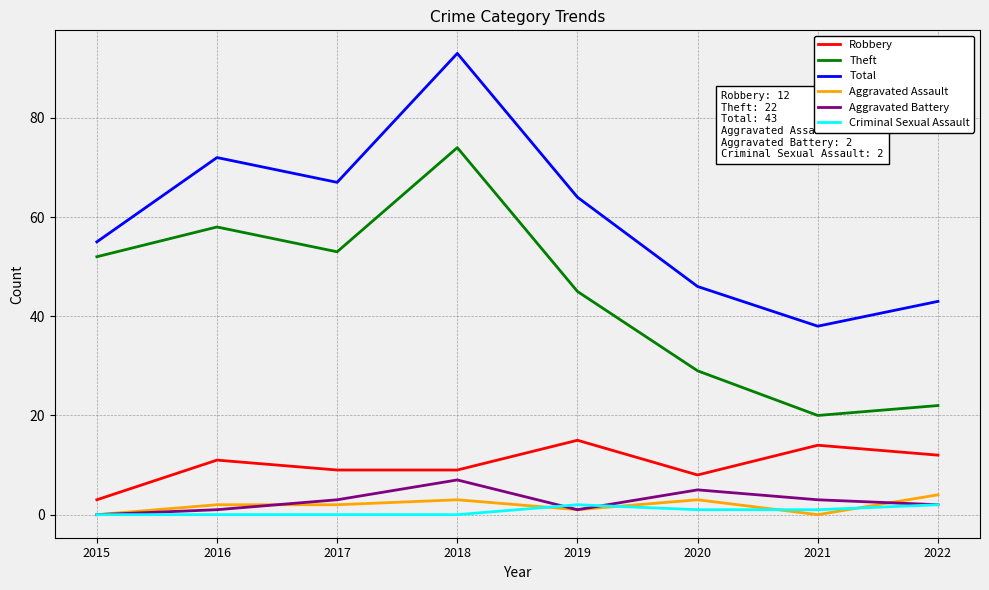

Rank the series at 2018 from highest to lowest value.

Total, Theft, Robbery, Aggravated Battery, Aggravated Assault, Criminal Sexual Assault